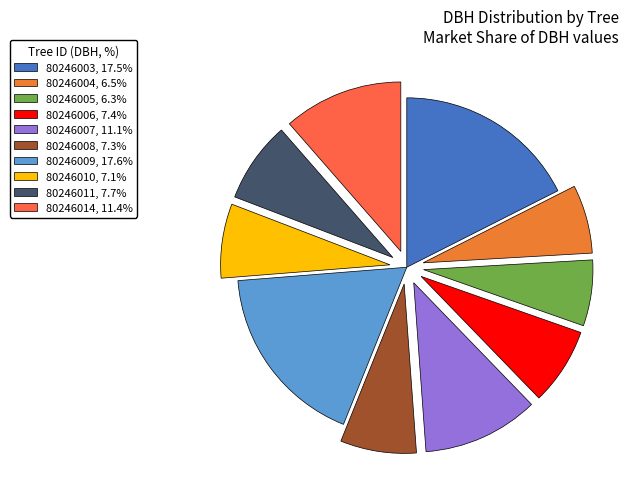

What percentage is NOT represented by 80246004?

93.5%